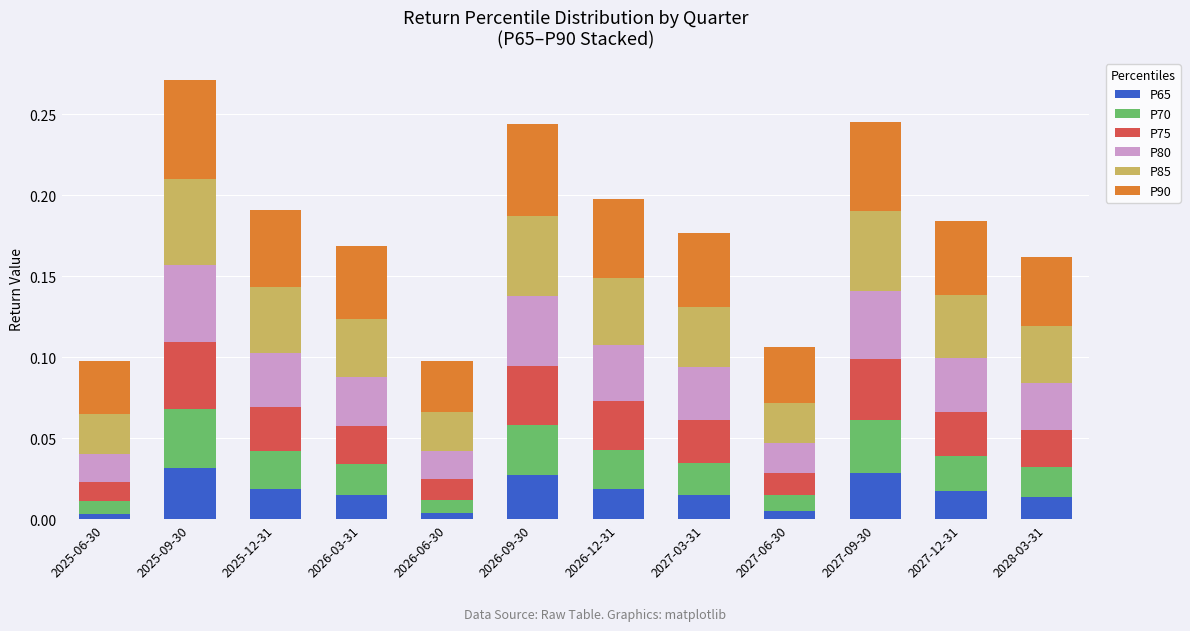

List the series in order of their overall mean, highest first.

P90, P85, P80, P75, P70, P65